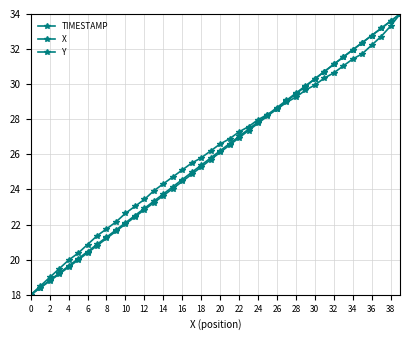

At which category is the sum across all series the highest?

39